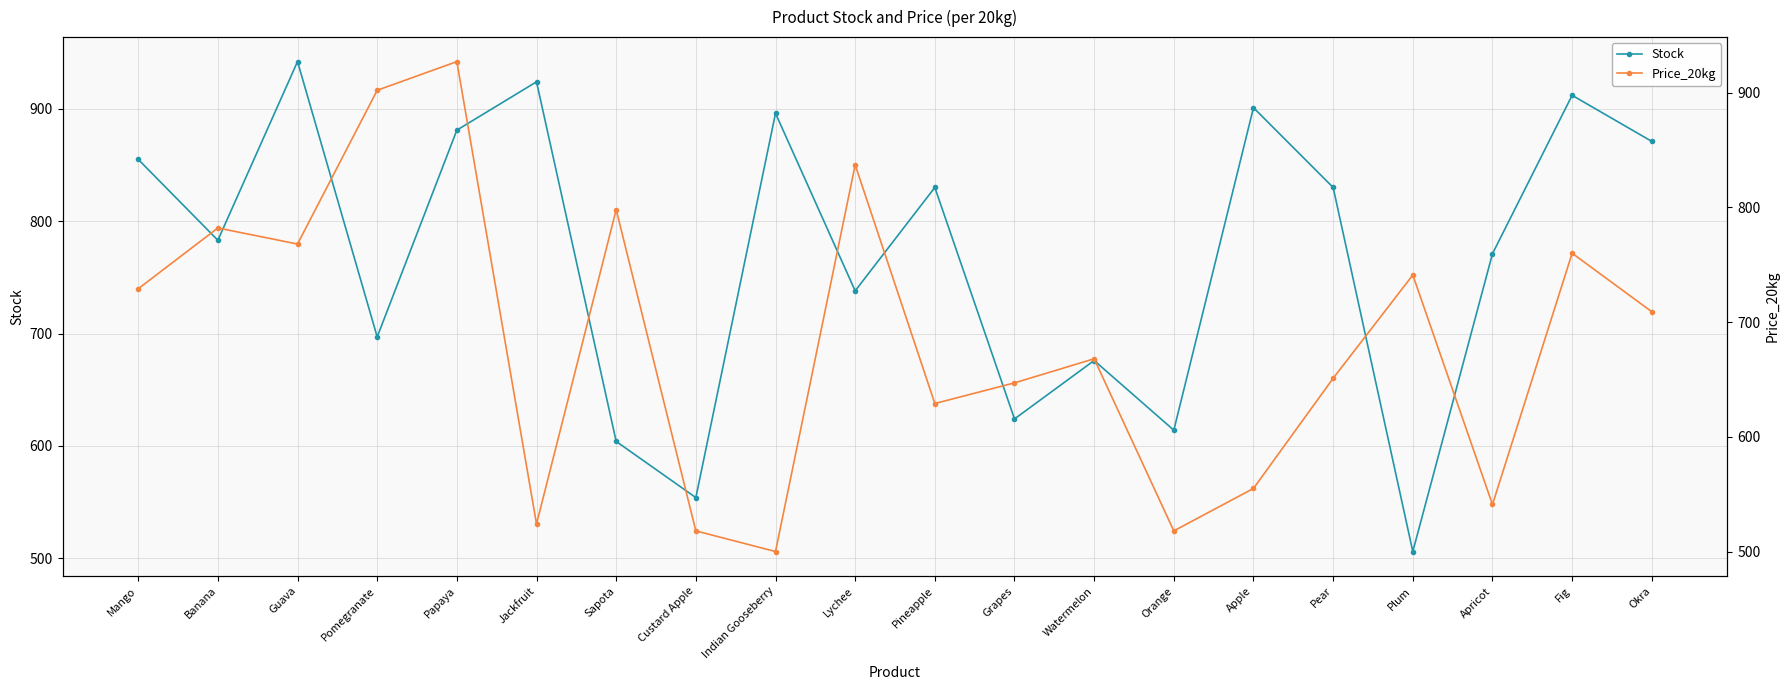

How many interior local peaks does the Price_20kg series have?

7